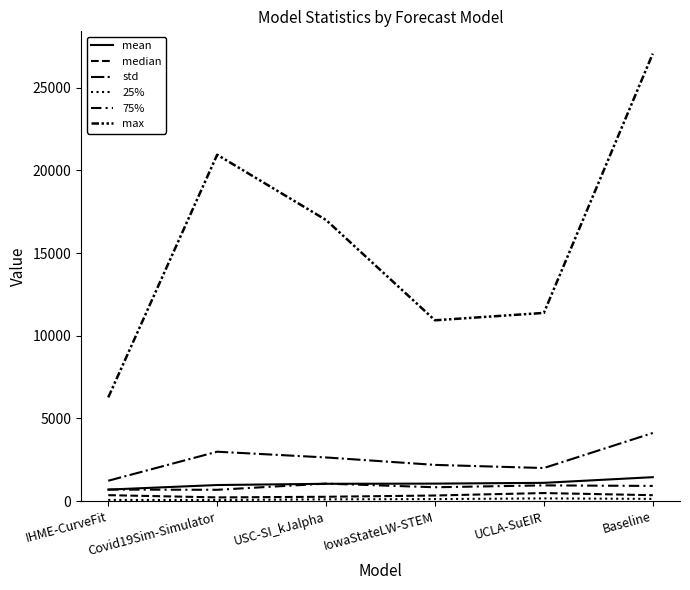

Reading right to left, list all the values displayed in this chart.

mean: 1450.2	1107.3	1061.0	1049.8	975.6	699.9
median: 361.3	490.3	342.0	265.7	227.7	363.0
std: 4120.9	2002.8	2192.3	2642.2	2989.3	1234.0
25%: 137.5	166.4	125.5	110.4	70.8	76.0
75%: 920.8	953.9	840.5	1061.3	687.1	700.6
max: 27053.1	11380.3	10934.0	16997.0	20941.6	6272.9